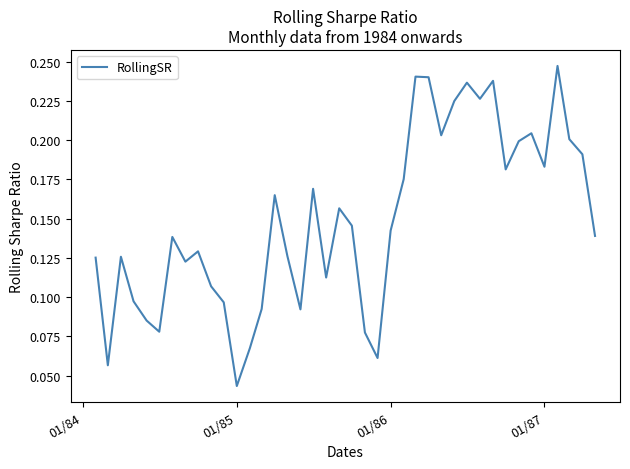

Which category has the lowest value across all series?

01/85